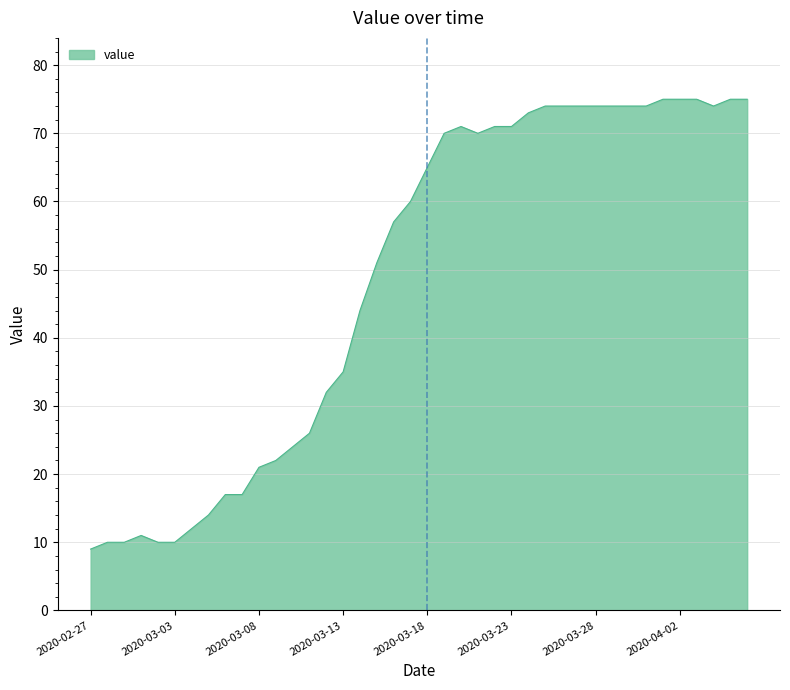

What is the difference between the maximum and minimum values?

66